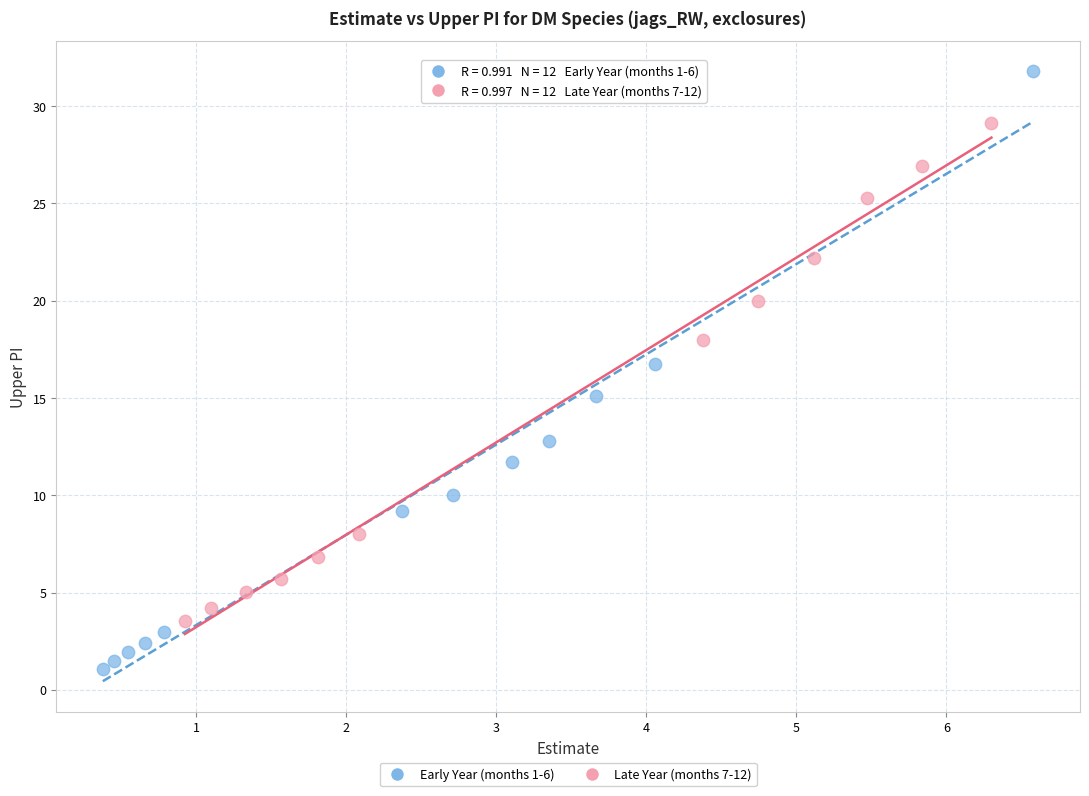

Which series has the widest spread of Y values?

Early Year (months 1-6)